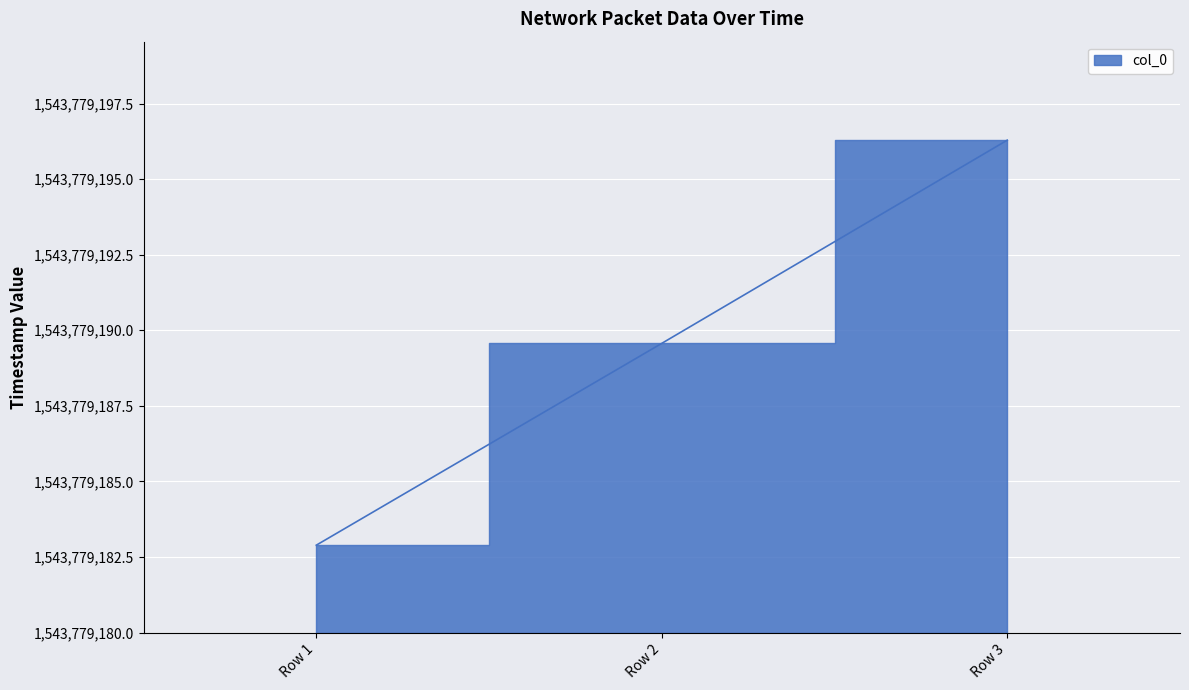

Reading left to right, extract all data points from this chart.

Row 1=2.9	Row 2=9.6	Row 3=16.3